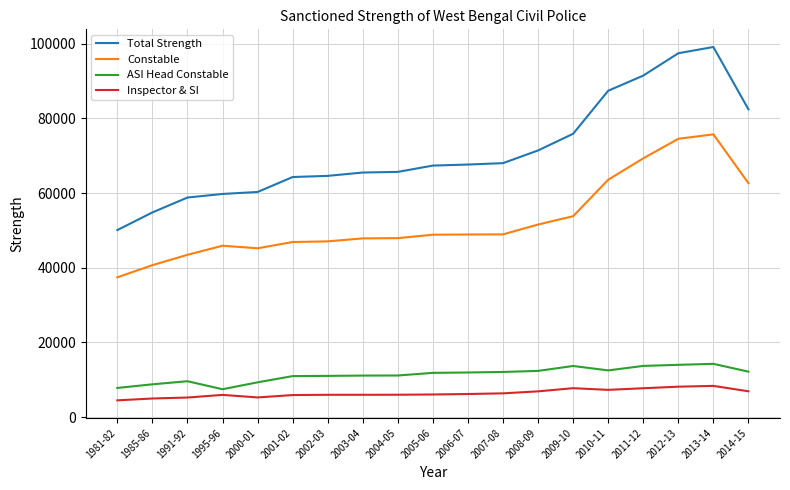

What is the spread (max minus min) of values at 2012-13?

89314